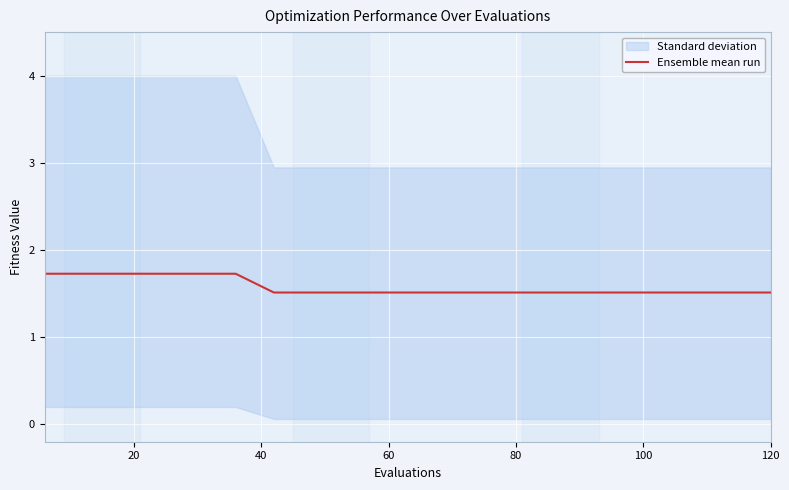

What is the maximum value for Ensemble mean run?

1.7